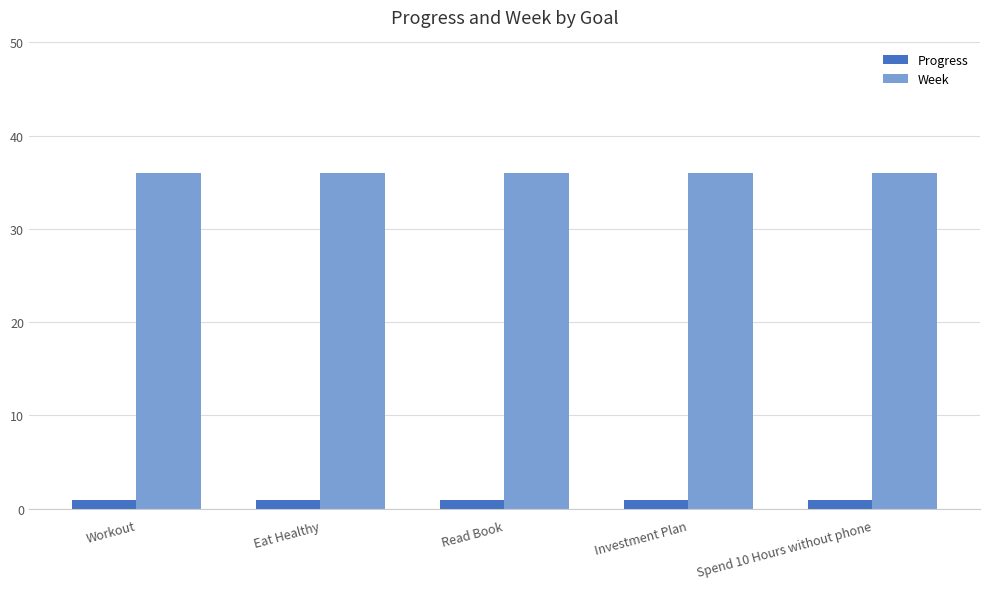

Reading left to right, list all the values displayed in this chart.

Progress: Workout=1.0	Eat Healthy=1.0	Read Book=1.0	Investment Plan=1.0	Spend 10 Hours without phone=1.0
Week: Workout=36.0	Eat Healthy=36.0	Read Book=36.0	Investment Plan=36.0	Spend 10 Hours without phone=36.0